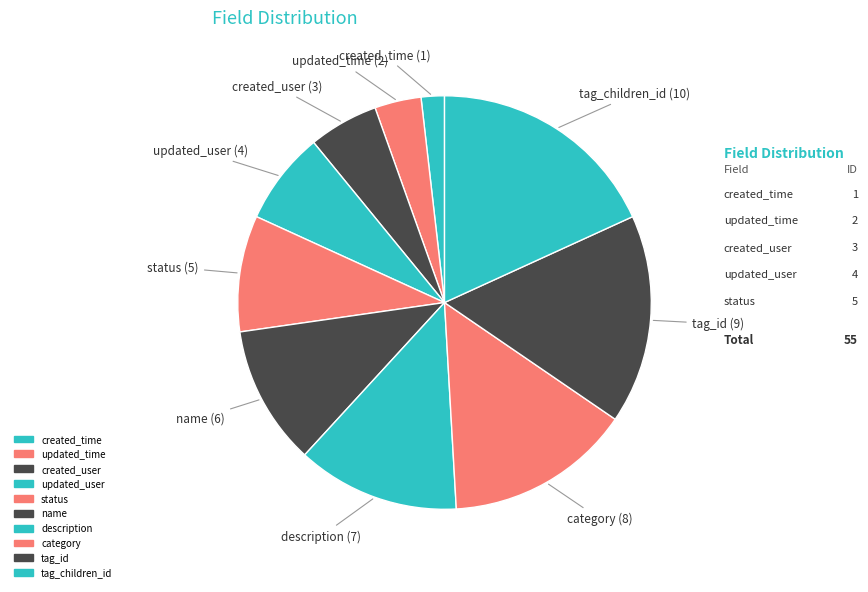

True or false: updated_user accounts for 18% of the total.

False